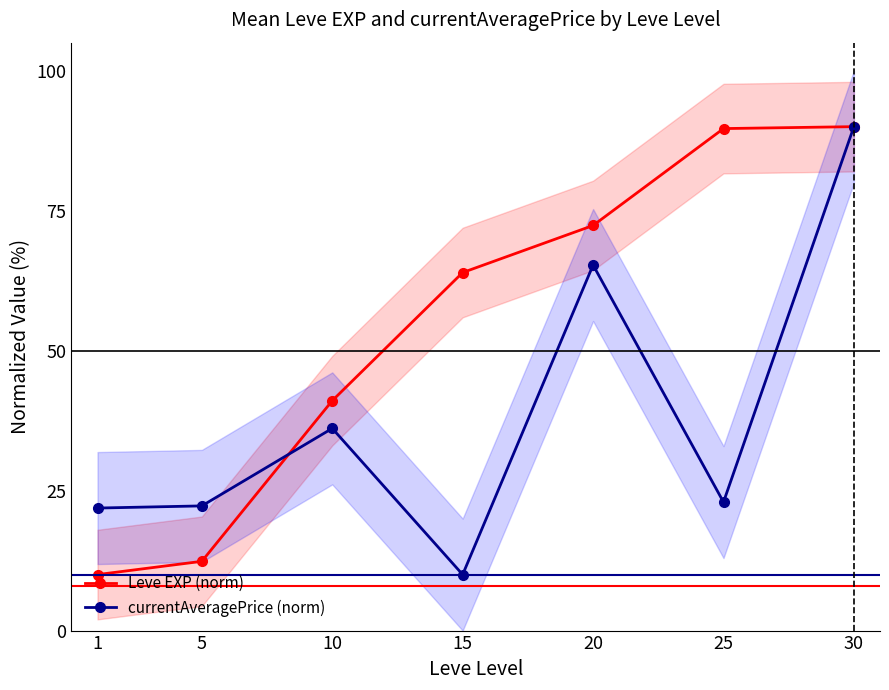

At which category does the chart reach its peak across all series?

30